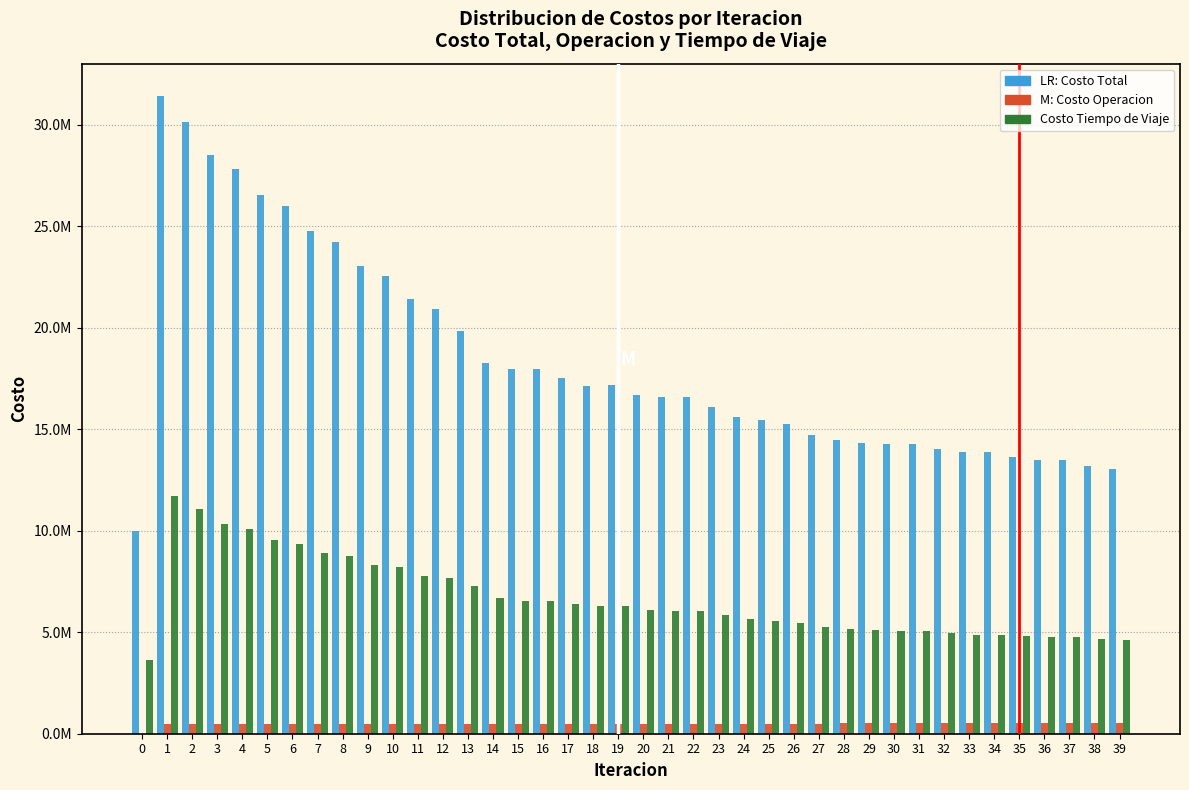

Are the bars grouped side by side (vs. stacked)?

Yes